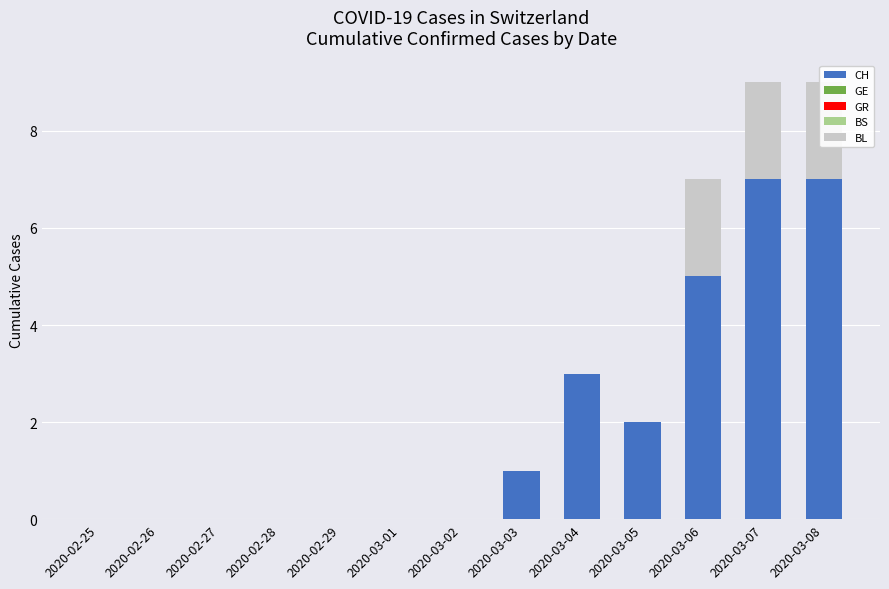

What position from the right is 2020-02-29?

9